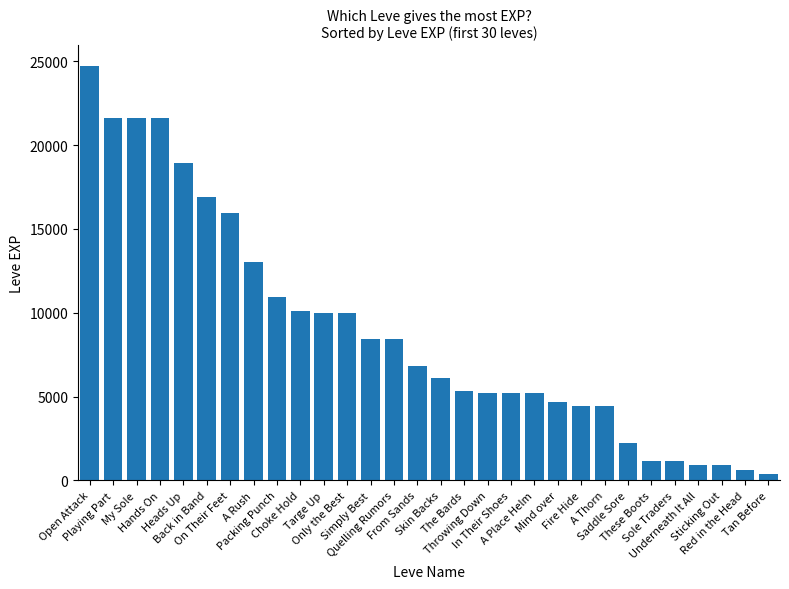

What is the ratio of the value at Targe Up to the value at From Sands?

1.5